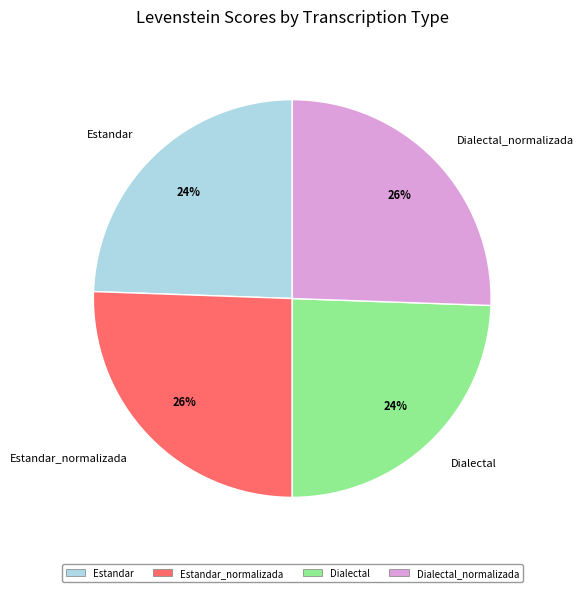

Approximately how many times larger is the value at Estandar_normalizada compared to Dialectal_normalizada?

1.0